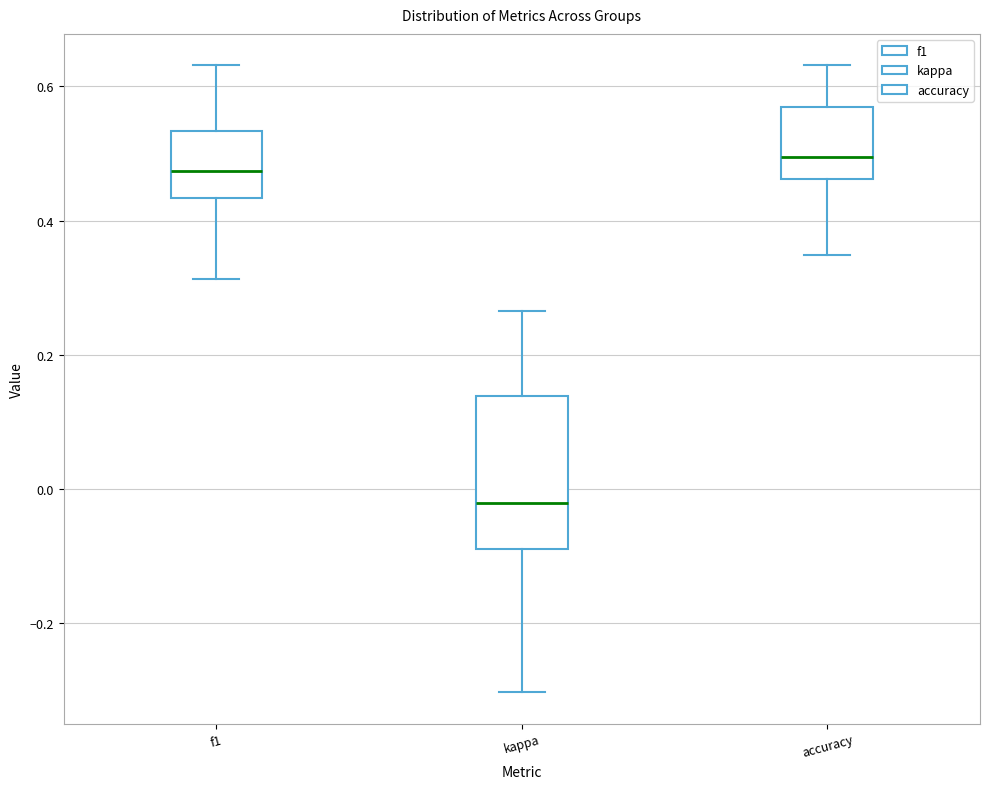

Where does the lower whisker of the box for accuracy end on the y-axis? The values are not printed on the chart, so give them approximately, as read against the axis.

0.34